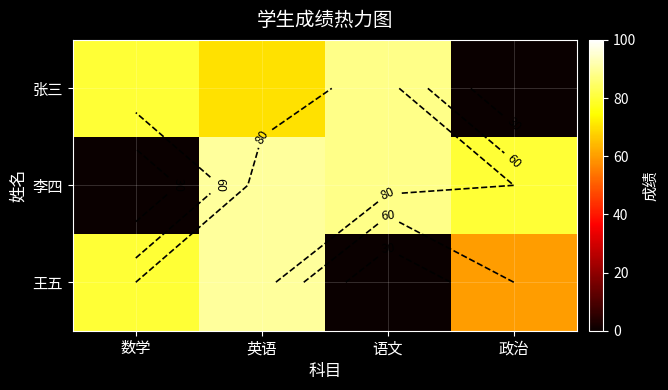

What is the spread (max minus min) of values at 语文?

88